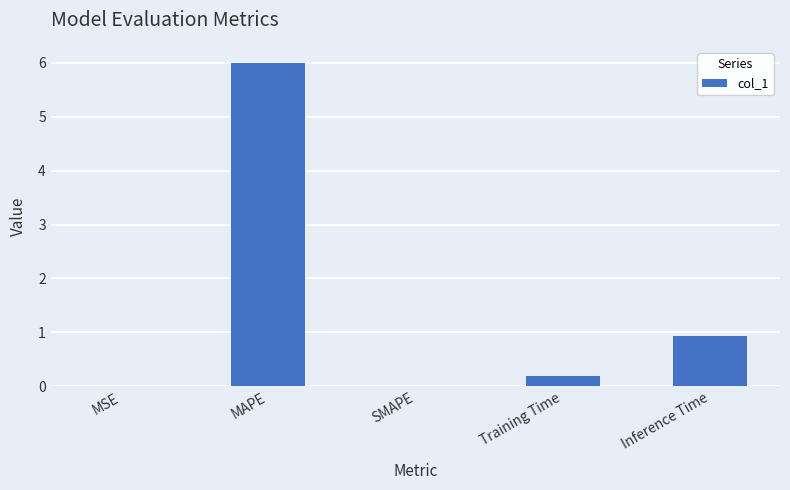

At which category does the chart reach its peak across all series?

MAPE